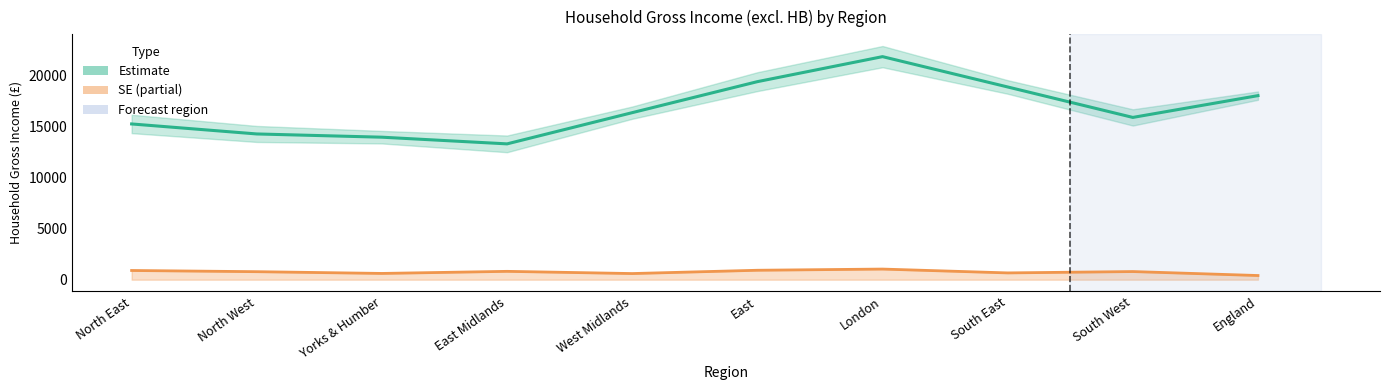

What is the total value across all series at Yorks & Humber?

14603.3